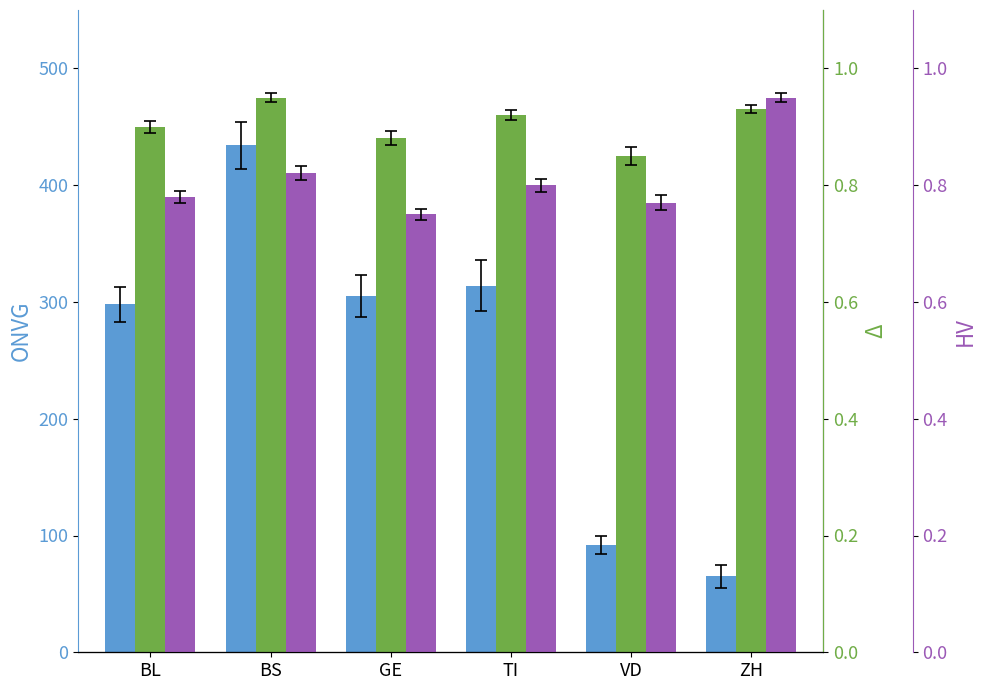

Where does the CH series first go above 305?

BS